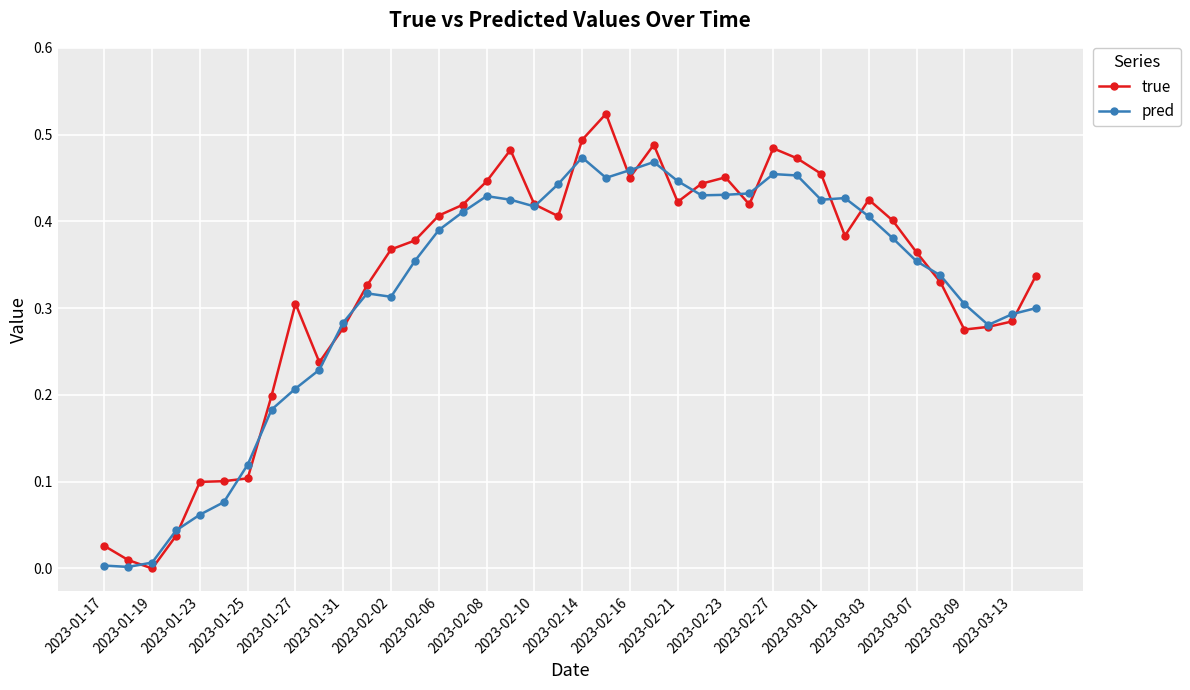

Which series has the largest range (max minus min)?

true